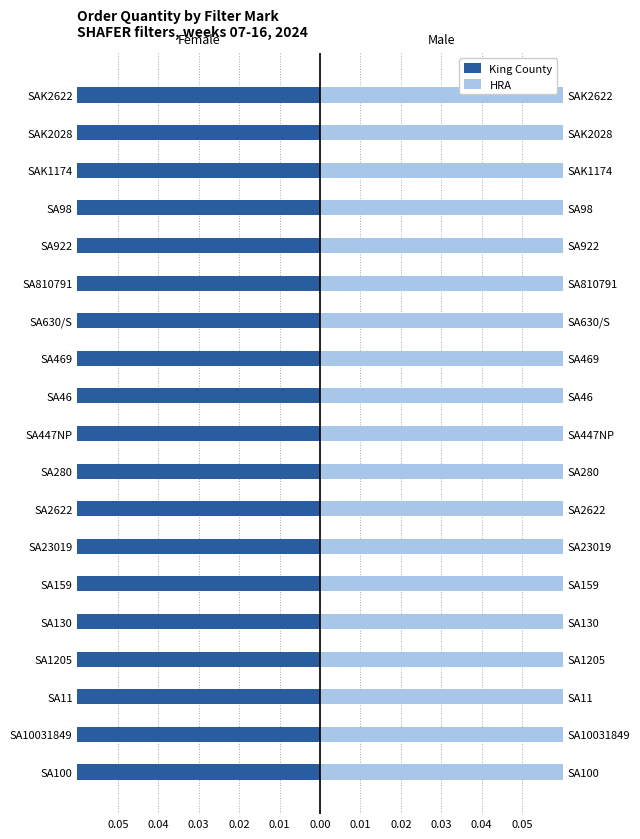

Is it true that King County equals -0.1 at SAK1174?

False